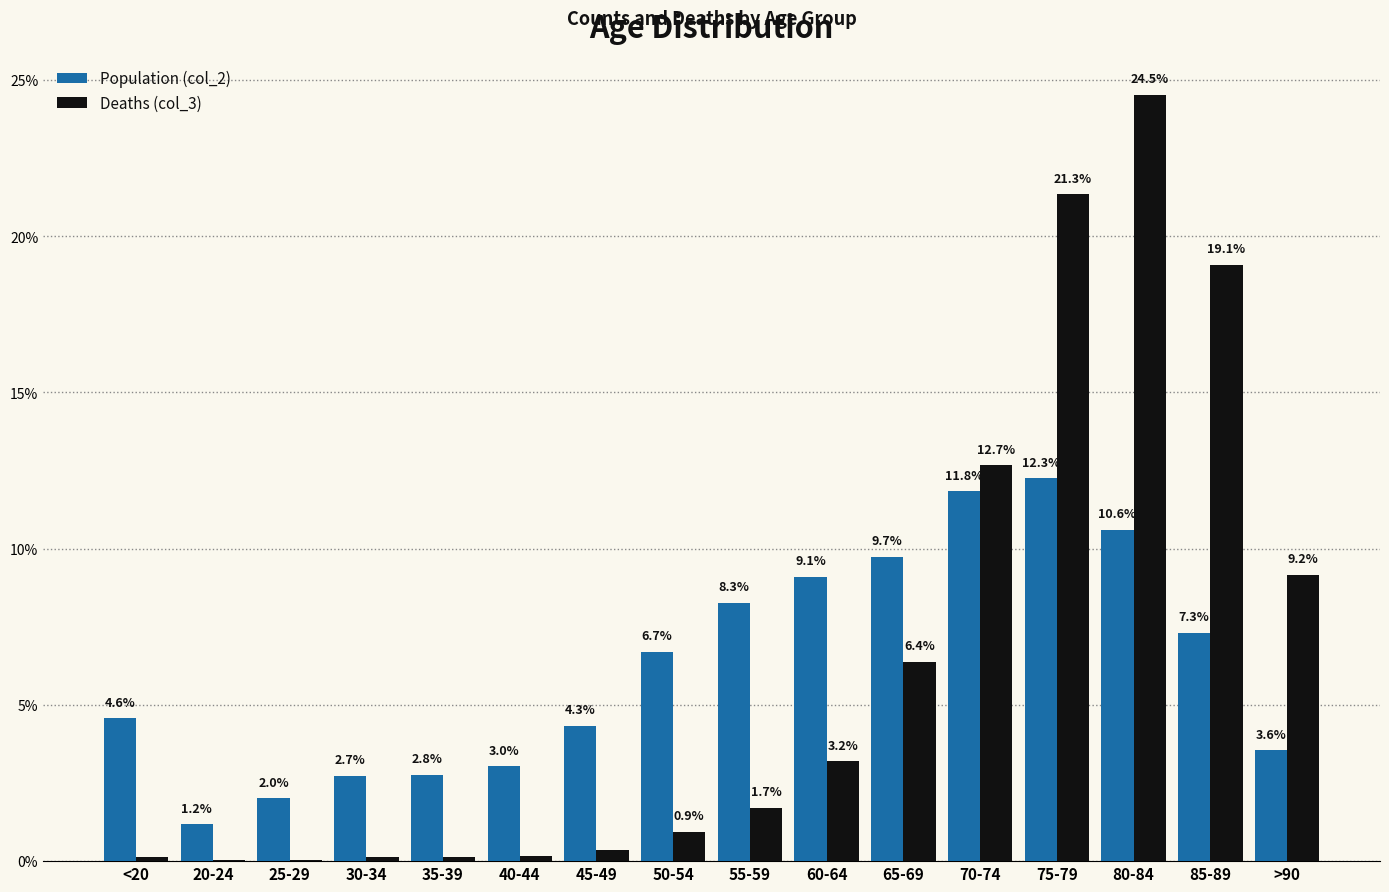

What is the total value across all series at 25-29?

2.0